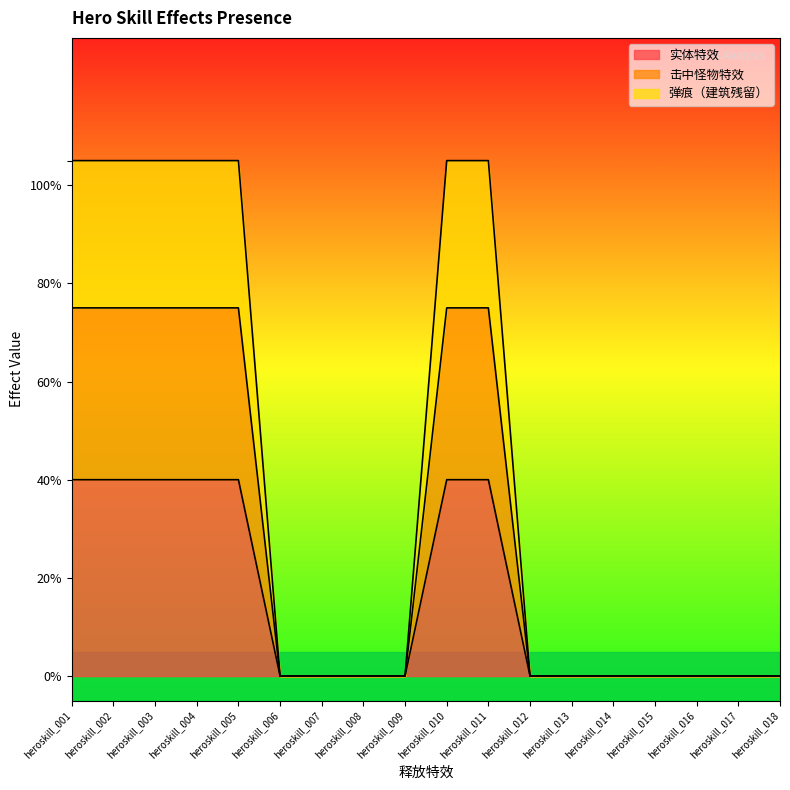

Is the value of 击中怪物特效 at heroskill_005 greater than the value of 弹痕（建筑残留） at heroskill_004?

No